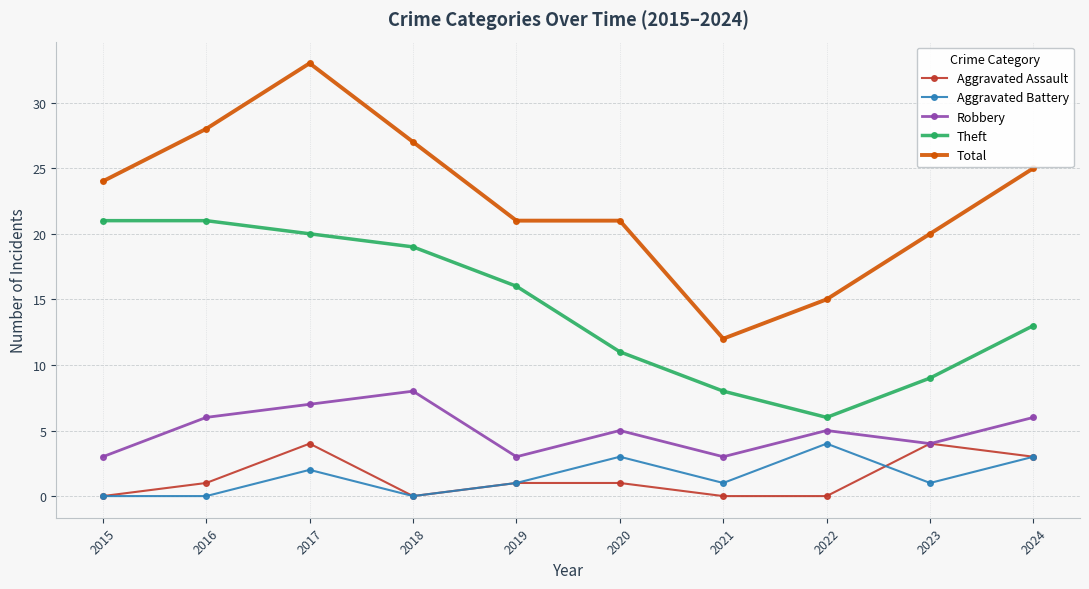

True or false: Theft and Total cross at least once.

False